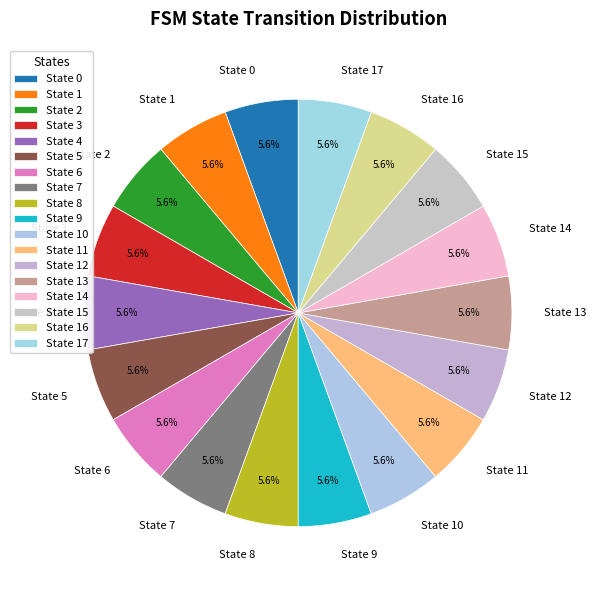

Approximately how many times larger is the value at State 17 compared to State 3?

1.0